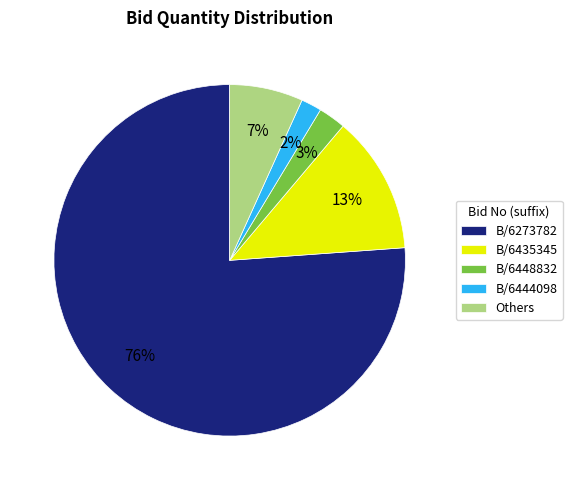

To the nearest percent, what is the average slice percentage?

20%